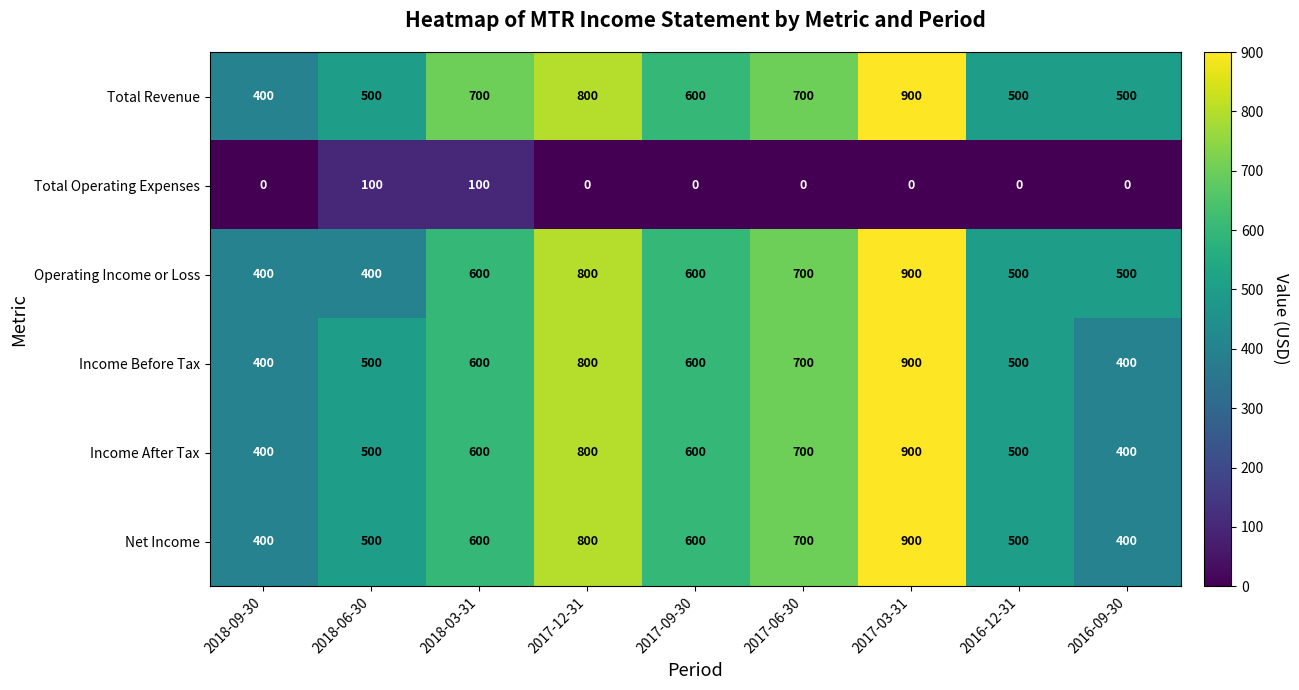

How many Operating Income or Loss values are between 500 and 700?

5